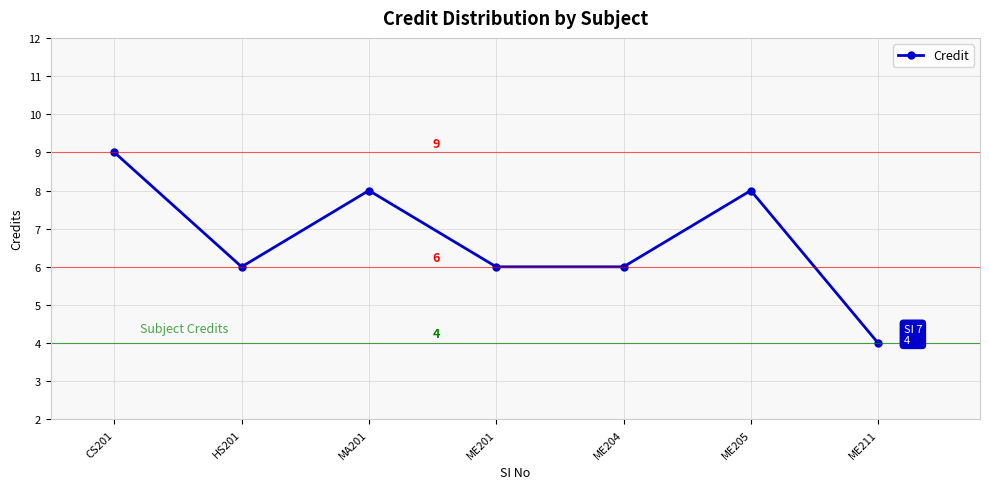

What is the sum of the values at ME204 and ME211?

10